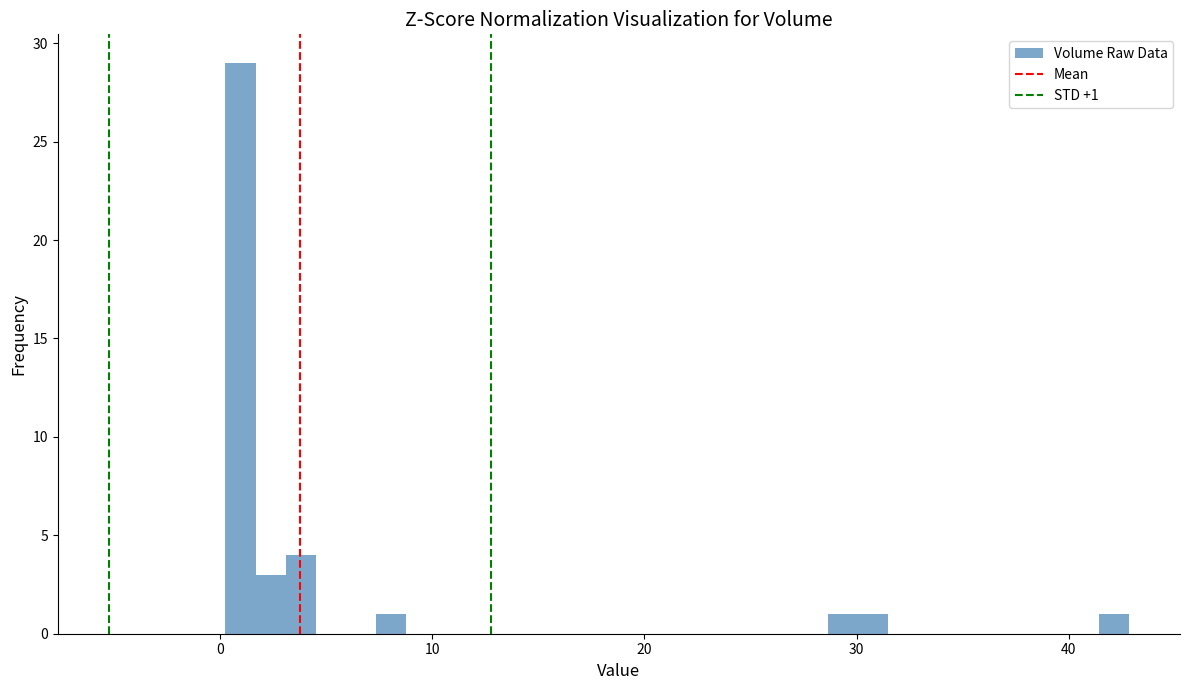

Read against the x-axis, roughly where is the centre of the tallest bar?

1